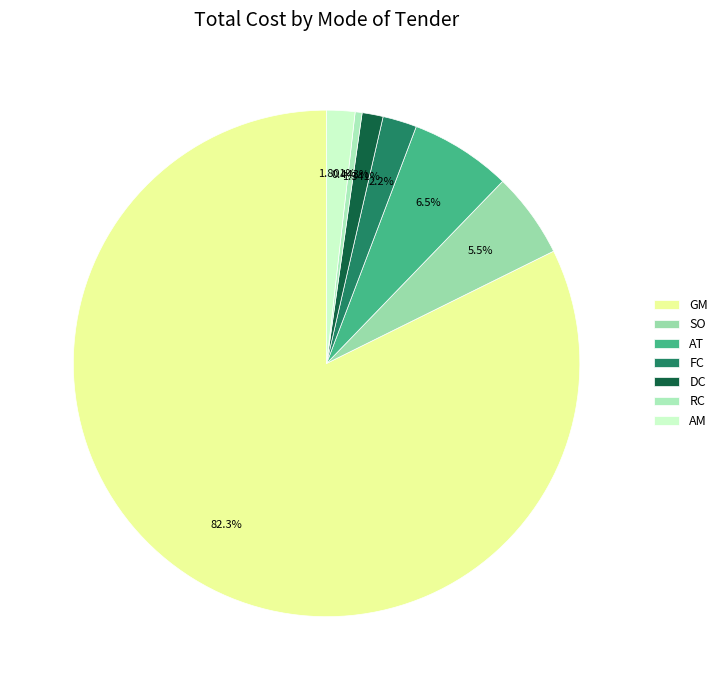

To the nearest percent, what is the combined percentage of RC and AM?

2%